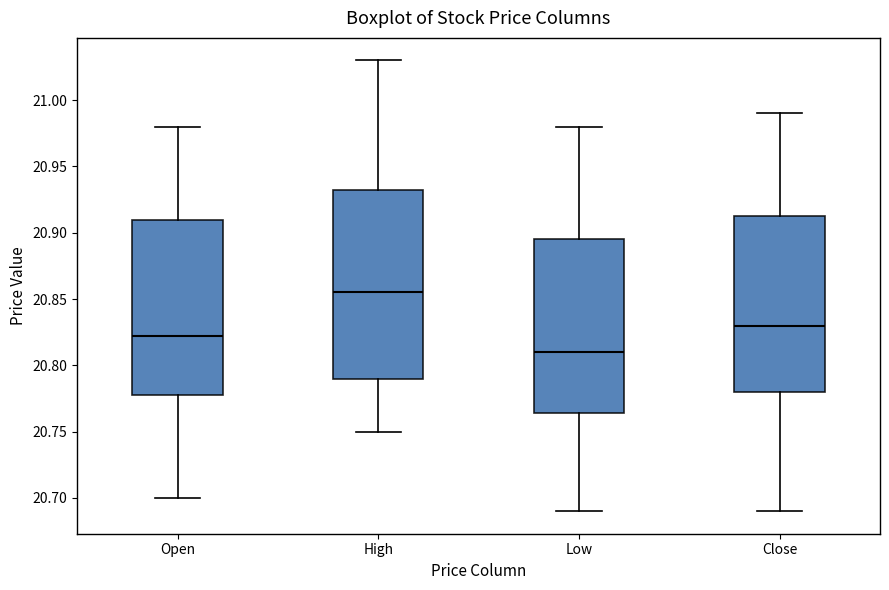

Where does the median line of the box for High sit on the y-axis? The values are not printed on the chart, so give them approximately, as read against the axis.

20.855